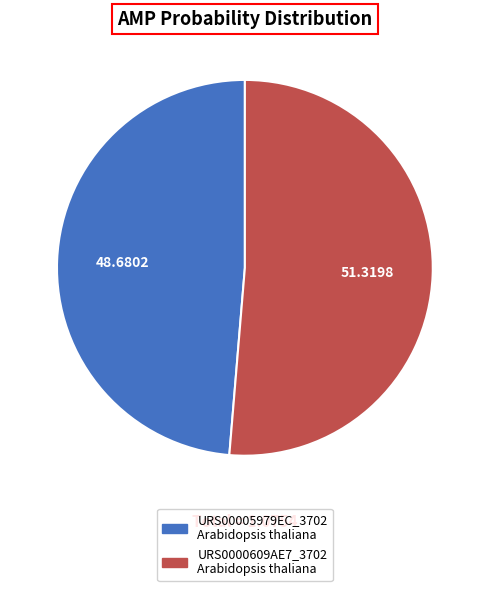

True or false: URS00005979EC_3702 Arabidopsis thaliana accounts for 49% of the total.

True